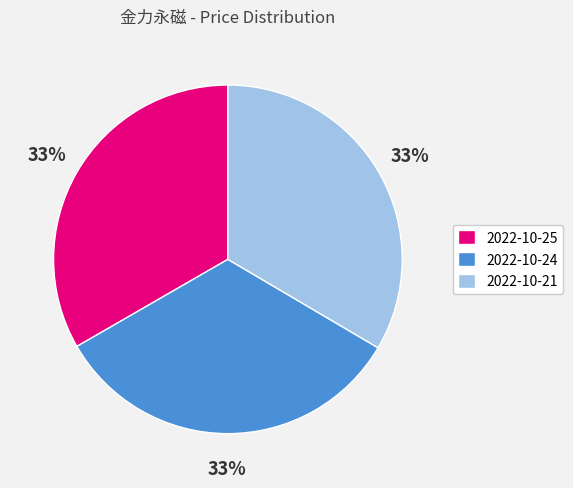

How many slices are in this pie chart?

3